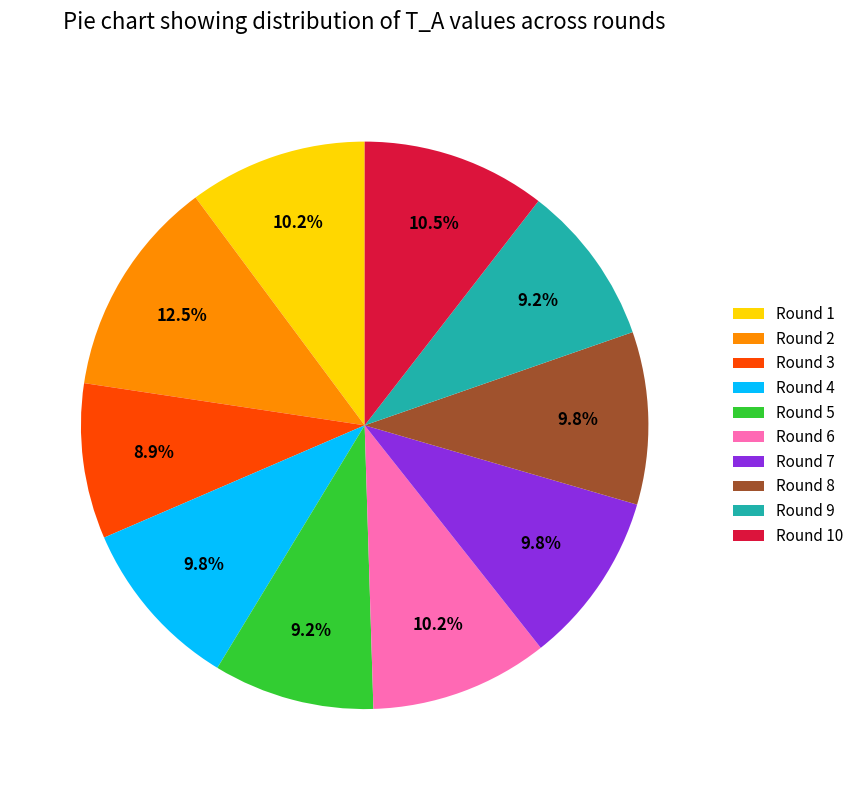

Which slice is the largest?

Round 2